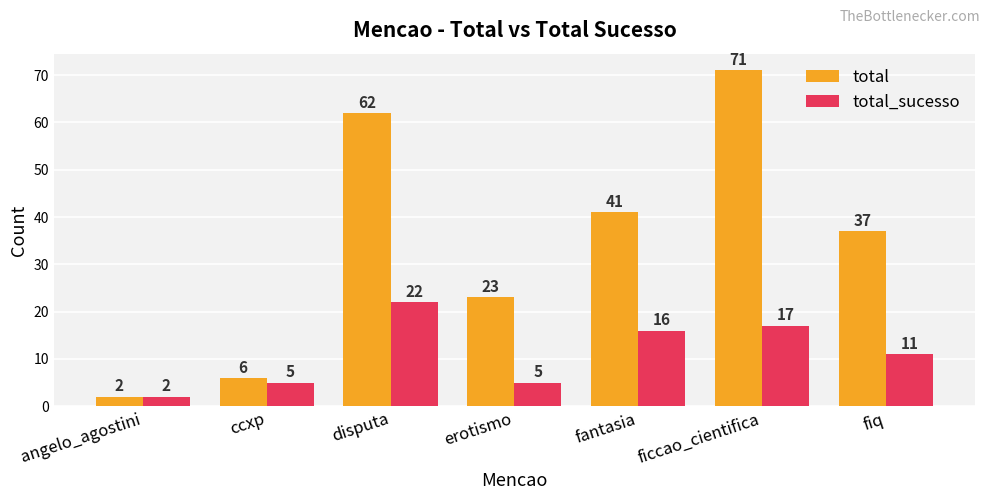

What is the value of the total bar at the 4th from the left?

23